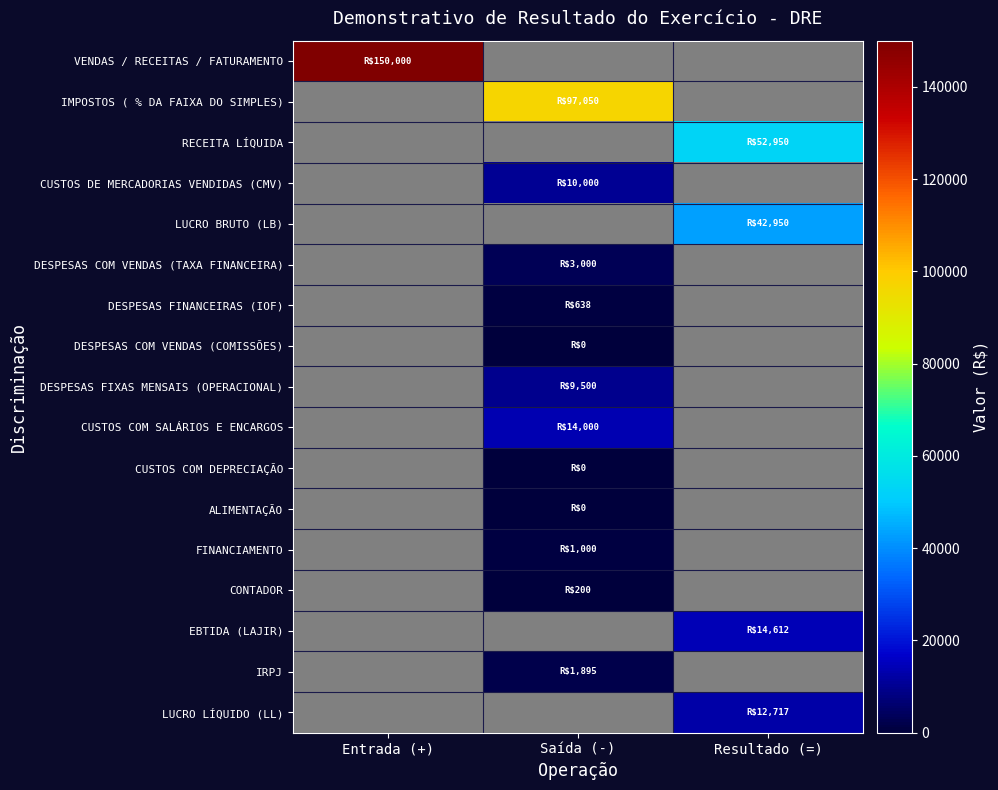

List the labels in order of LUCRO LÍQUIDO (LL) value, smallest first.

Entrada (+), Saída (-), Resultado (=)